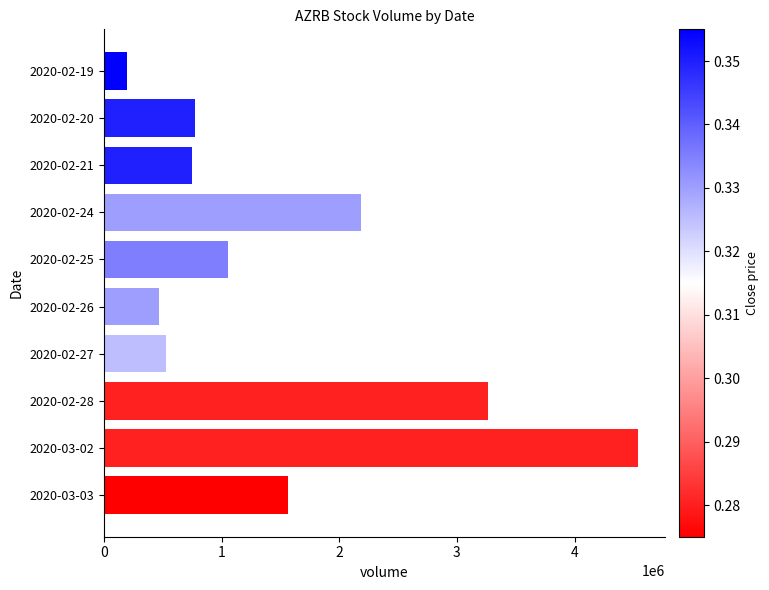

Is it true that the value at 2020-02-27 is 117563?

False